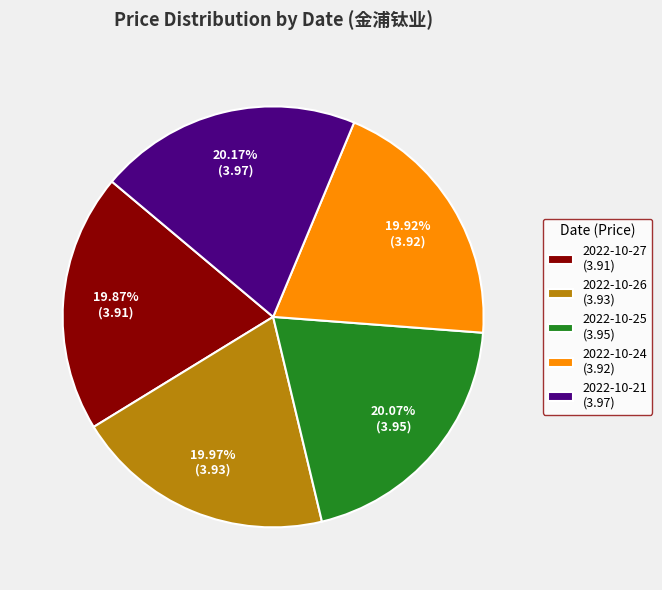

To the nearest percent, what is the combined percentage of 2022-10-26 and 2022-10-25?

40%